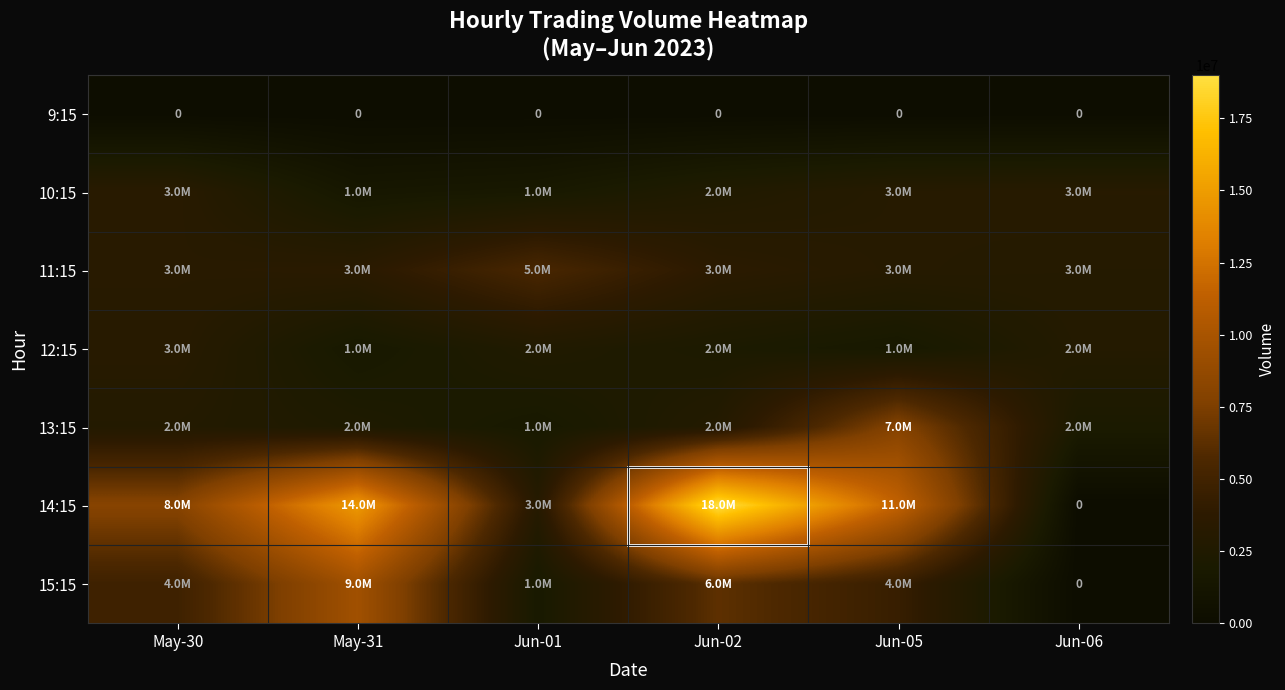

The 9:15 series shows 0 at Jun-01. True or false?

True